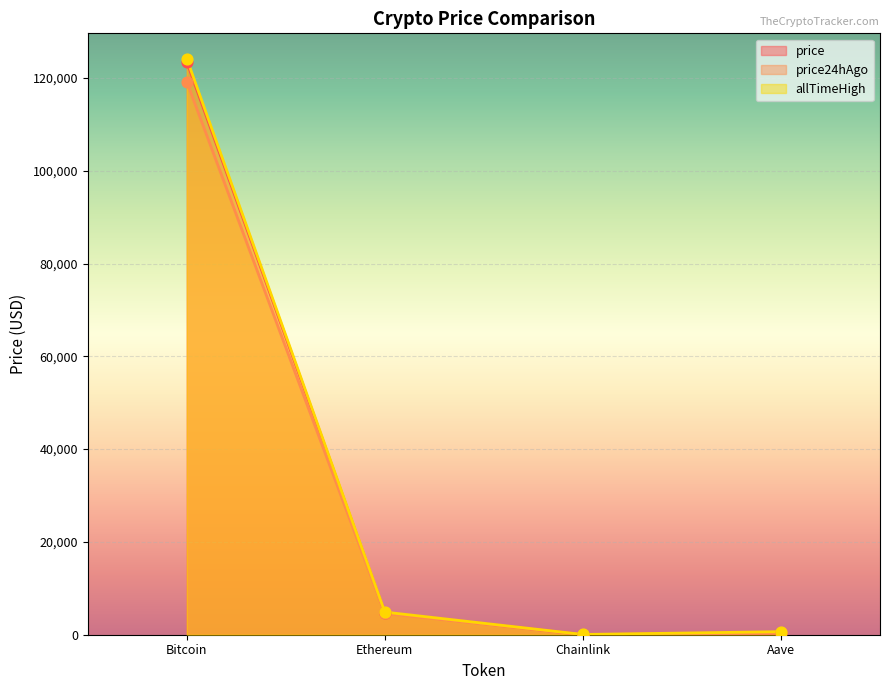

Which series has the largest Y range (max minus min)?

allTimeHigh